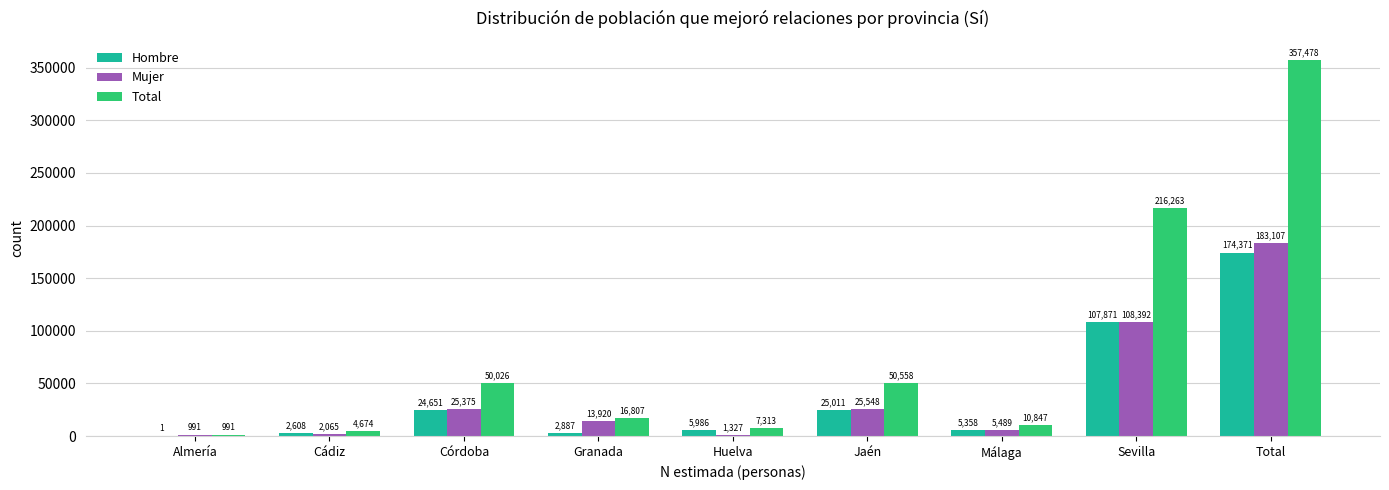

Reading left to right, list all the values displayed in this chart.

Hombre: Almería=1	Cádiz=2608	Córdoba=24651	Granada=2887	Huelva=5986	Jaén=25011	Málaga=5358	Sevilla=107871	Total=174371
Mujer: Almería=991	Cádiz=2065	Córdoba=25375	Granada=13920	Huelva=1327	Jaén=25548	Málaga=5489	Sevilla=108392	Total=183107
Total: Almería=991	Cádiz=4674	Córdoba=50026	Granada=16807	Huelva=7313	Jaén=50558	Málaga=10847	Sevilla=216263	Total=357478